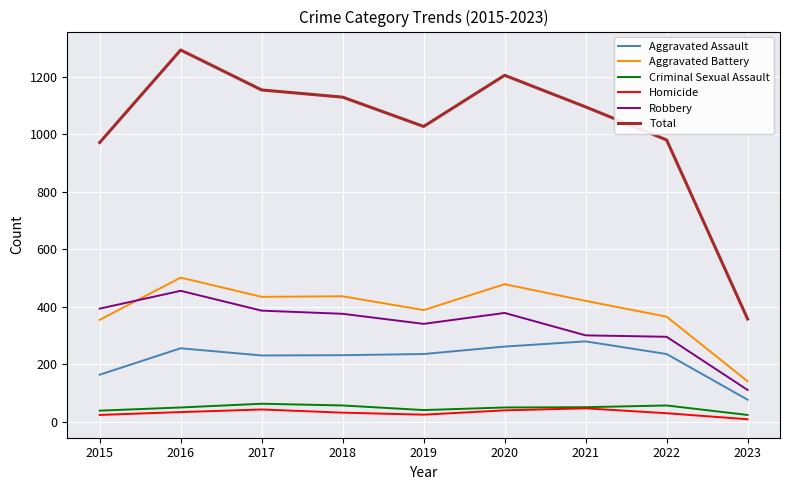

Is it true that Aggravated Assault equals 163 at 2015?

True